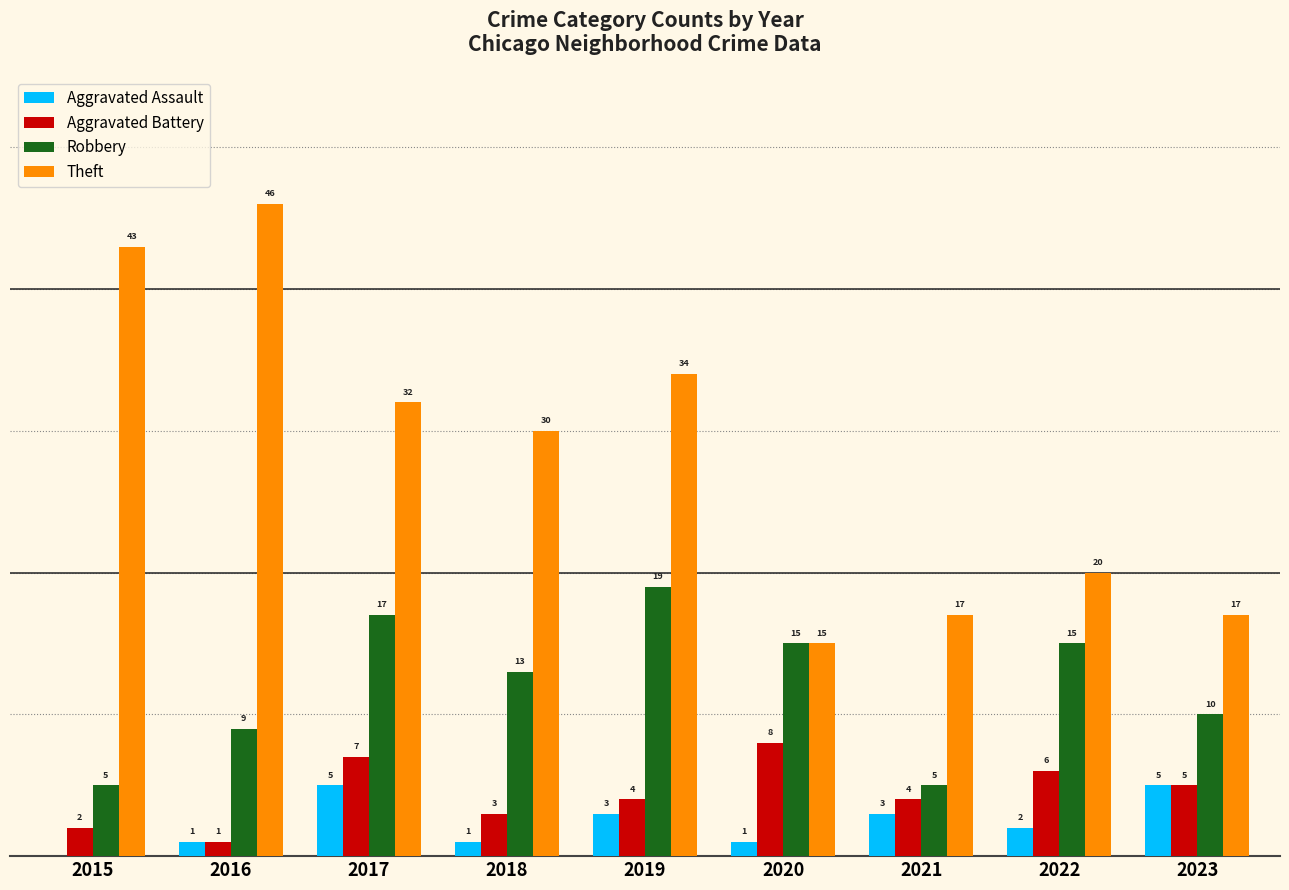

Is the value of Theft at 2016 greater than the value of Aggravated Assault at 2016?

Yes